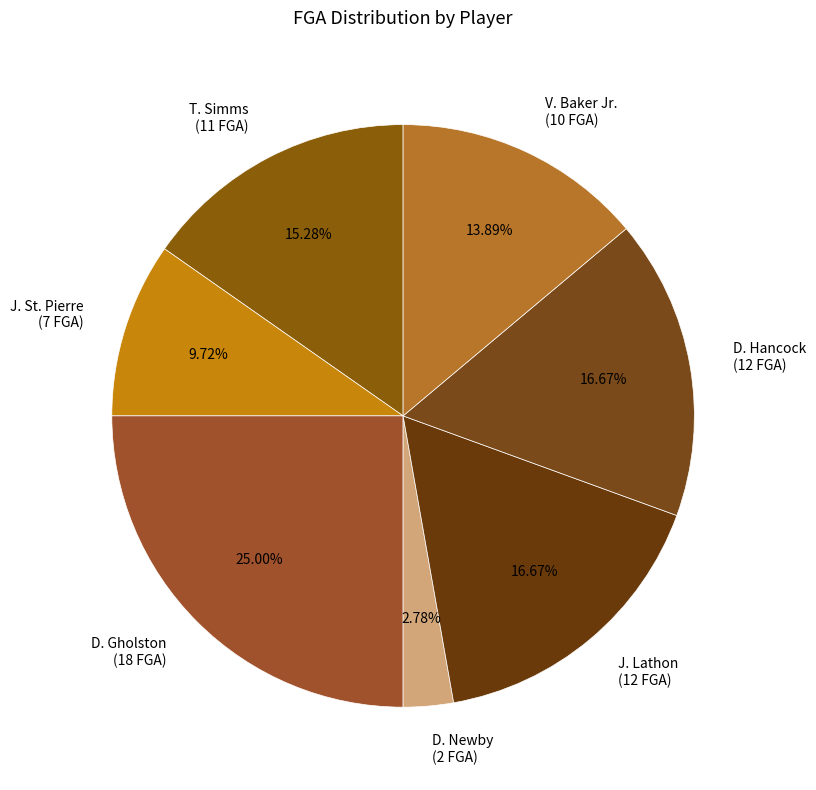

Is there a majority slice in this chart?

No